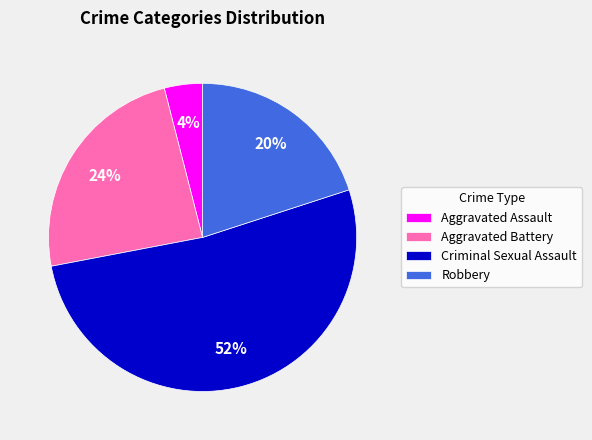

True or false: Criminal Sexual Assault accounts for 52% of the total.

True